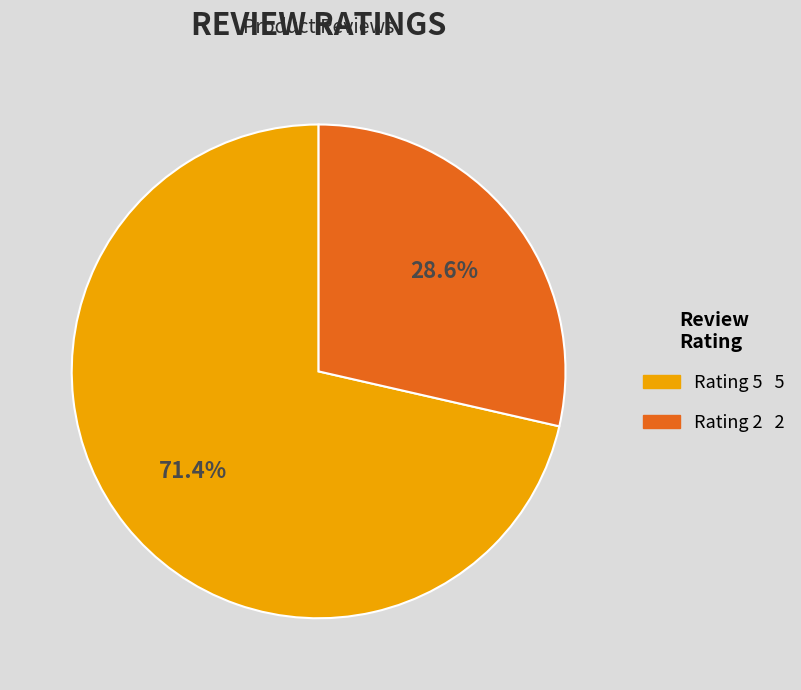

To the nearest percent, what is the difference between the largest and smallest slice percentages?

43%